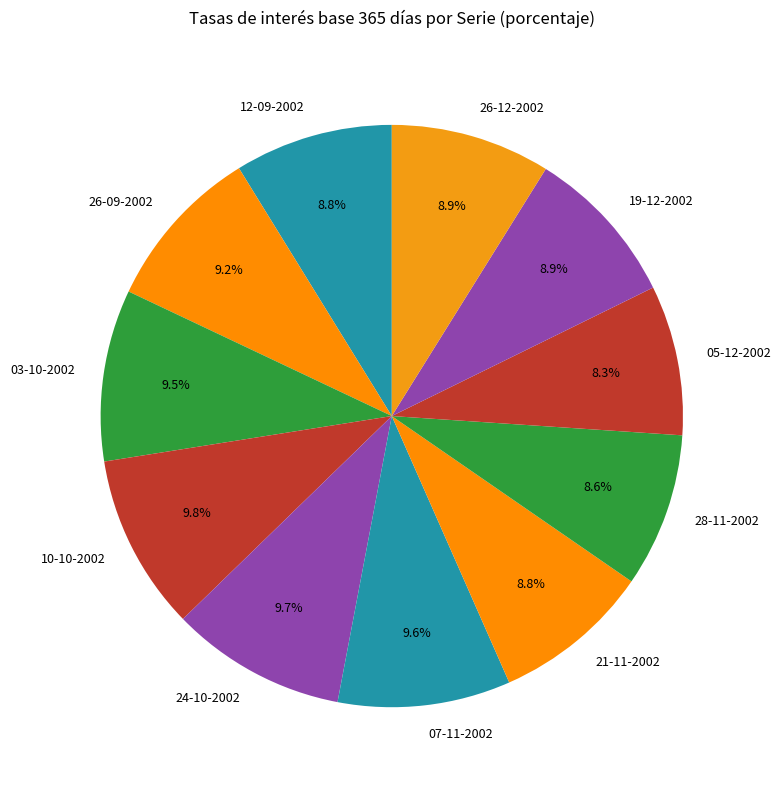

Is there any slice that represents more than half of the pie?

No